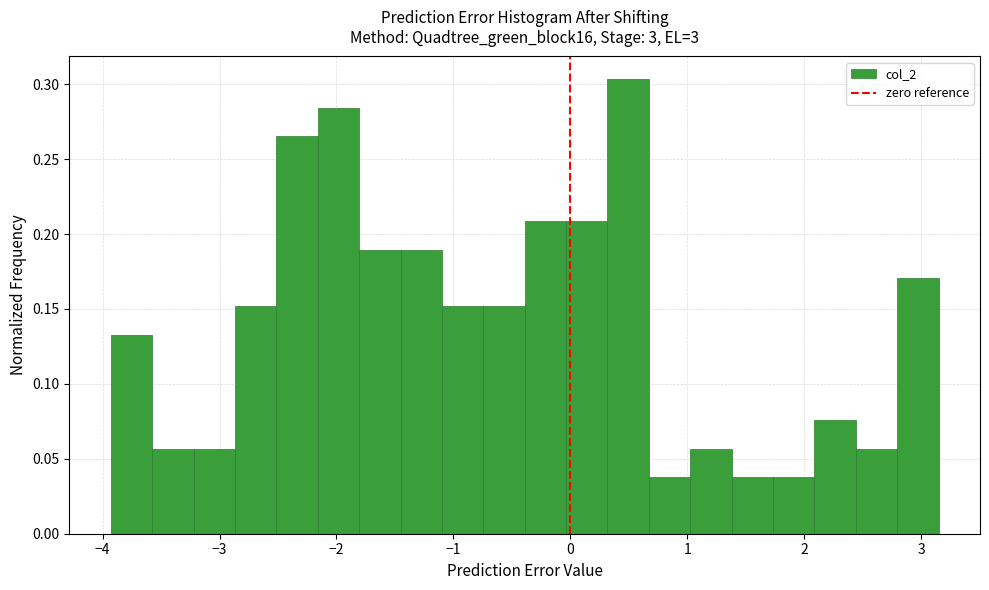

Read against the x-axis, roughly where is the centre of the tallest bar?

0.5